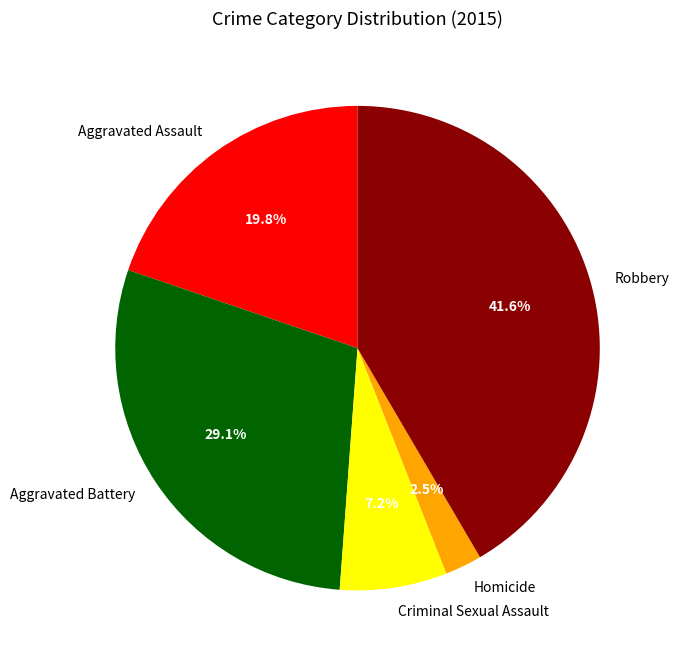

Count the number of slices in the pie.

5